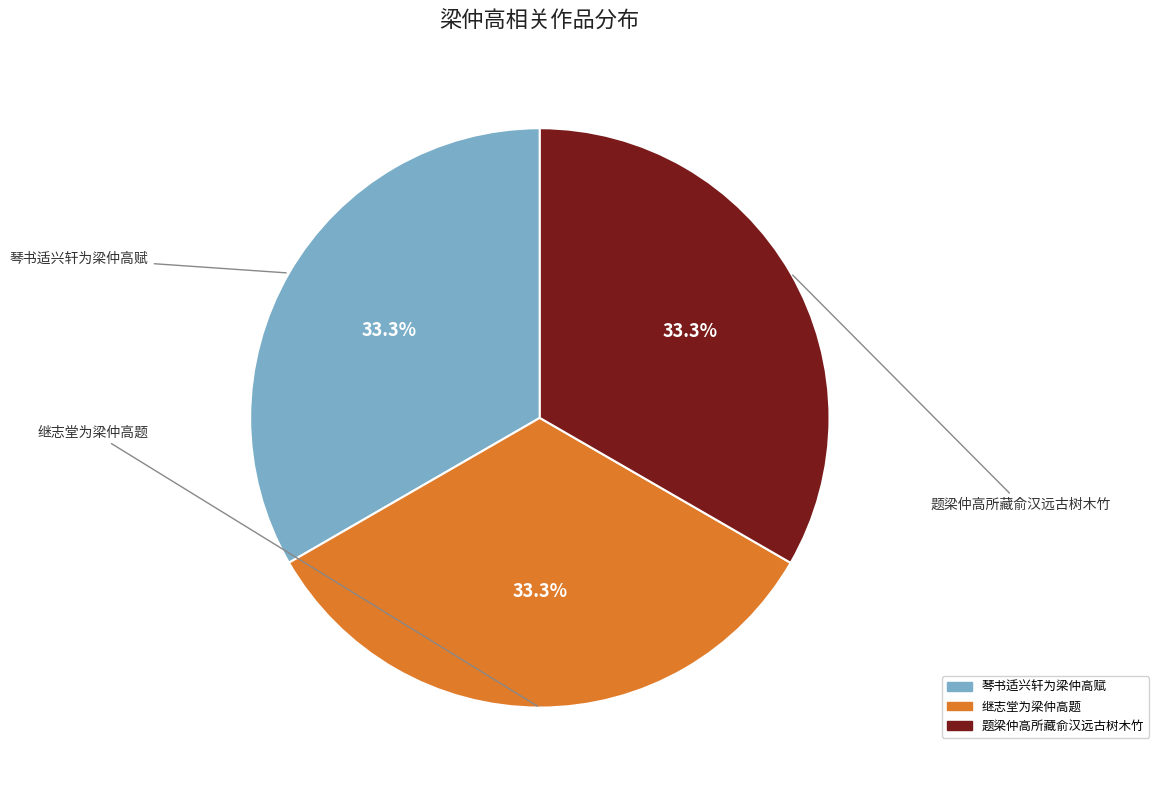

To the nearest percent, what is the combined percentage of 琴书适兴轩为梁仲高赋 and 题梁仲高所藏俞汉远古树木竹?

67%